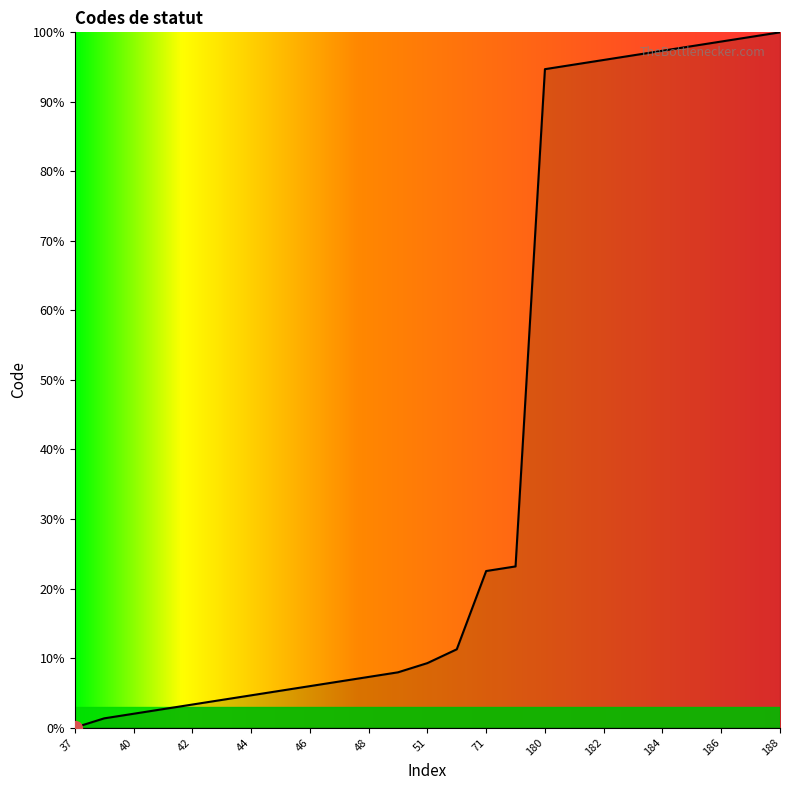

What is the greatest value displayed?

100.0